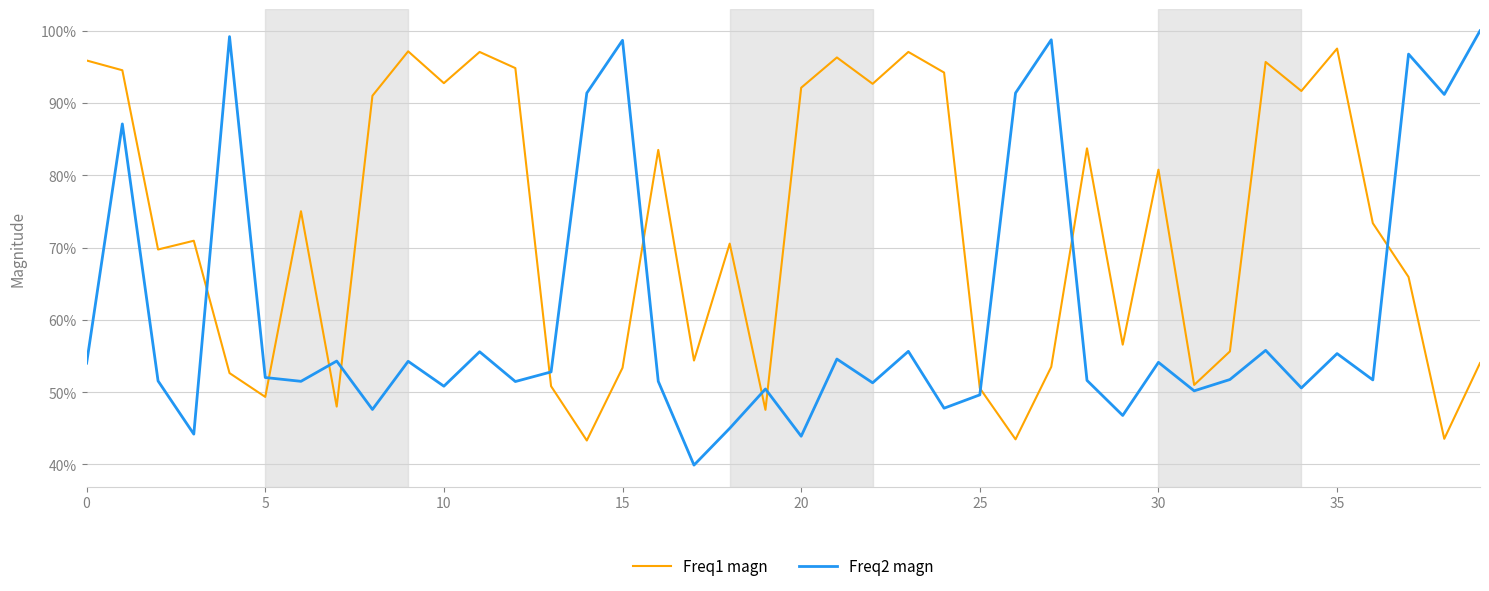

After their last crossing, which series has the higher values: Freq2 magn or Freq1 magn?

Freq2 magn